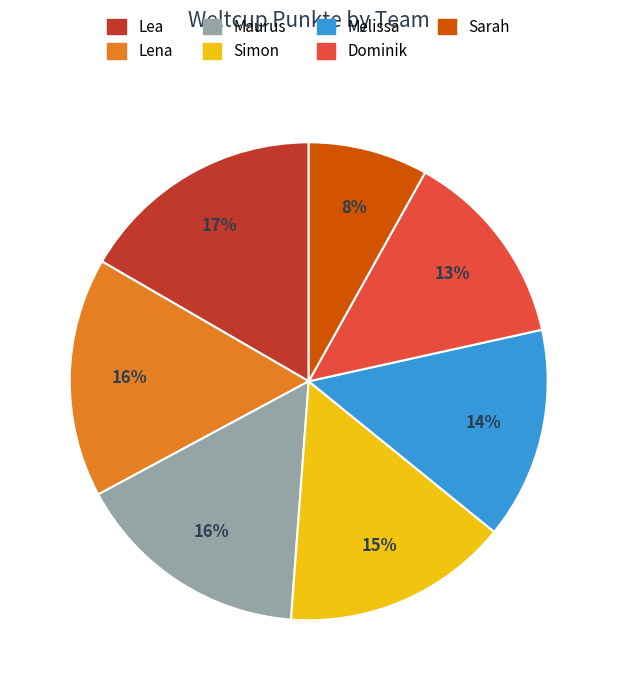

Is Lea the majority of the pie?

No